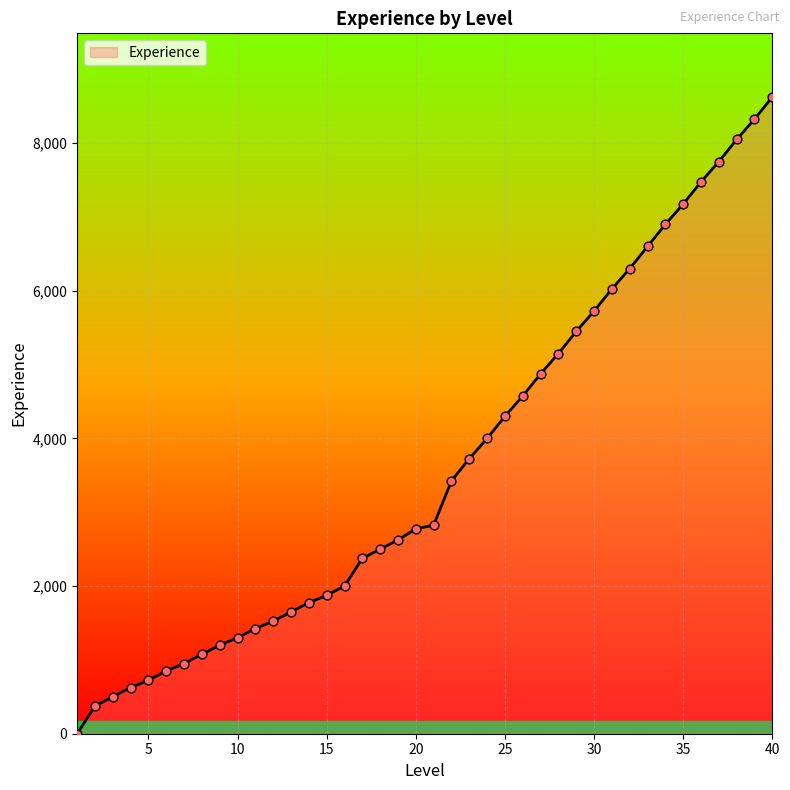

What is the greatest value displayed?

8625